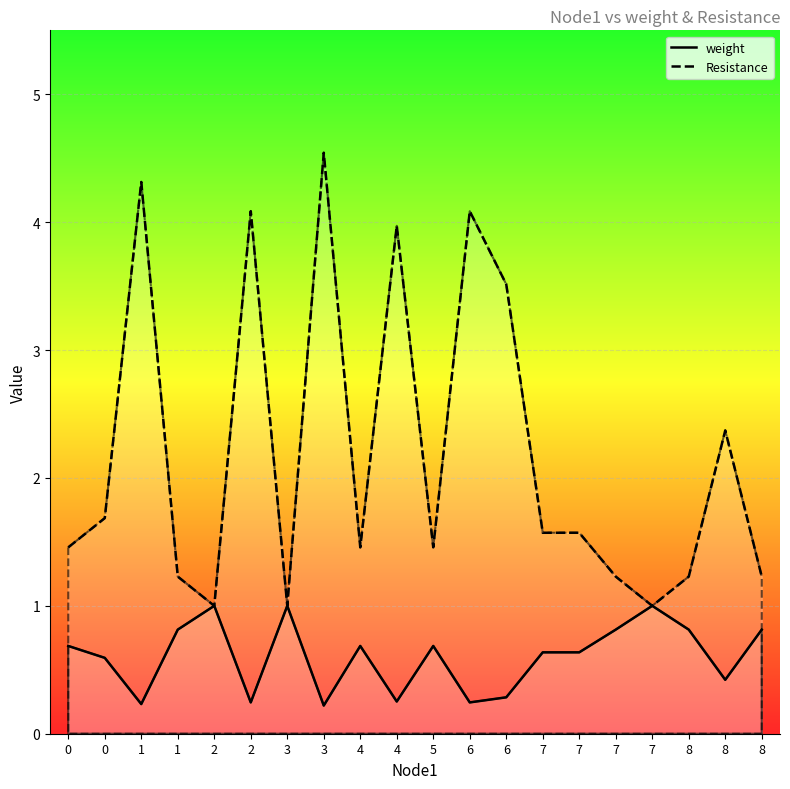

At how many categories does at least one series exceed 1?

17